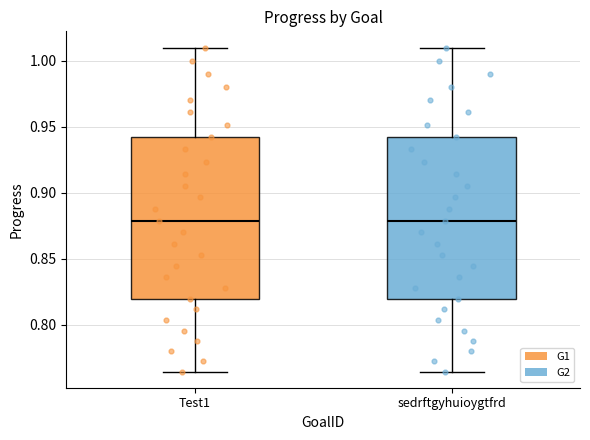

Where does the lower whisker of the box for sedrftgyhuioygtfrd end on the y-axis? The values are not printed on the chart, so give them approximately, as read against the axis.

0.765